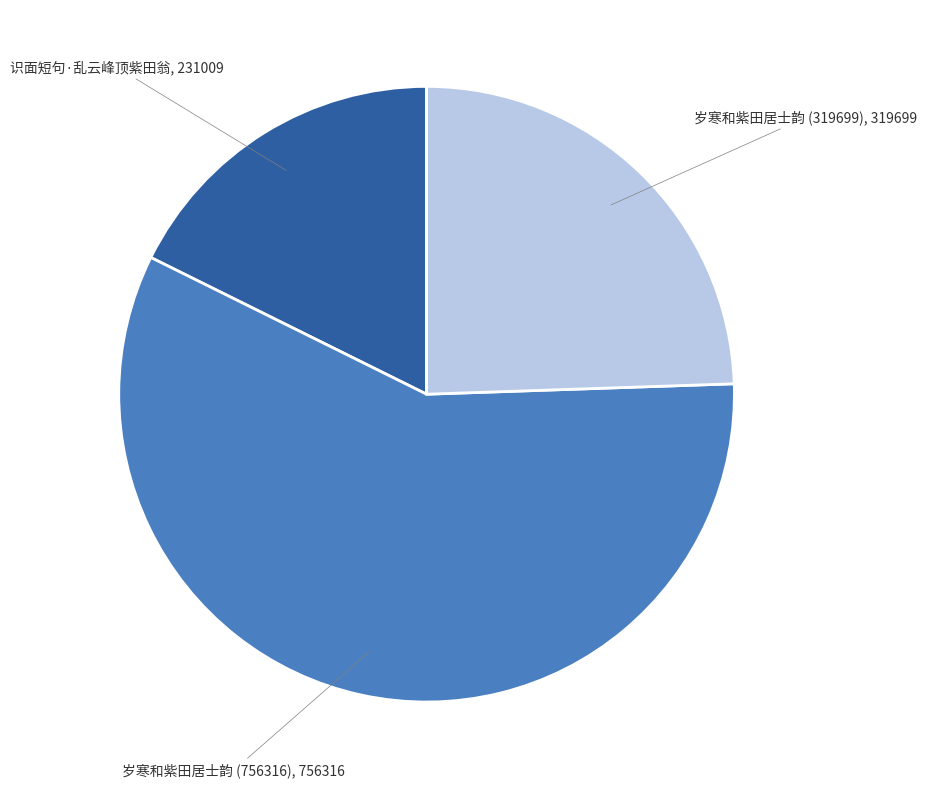

Is there any slice that represents more than half of the pie?

Yes